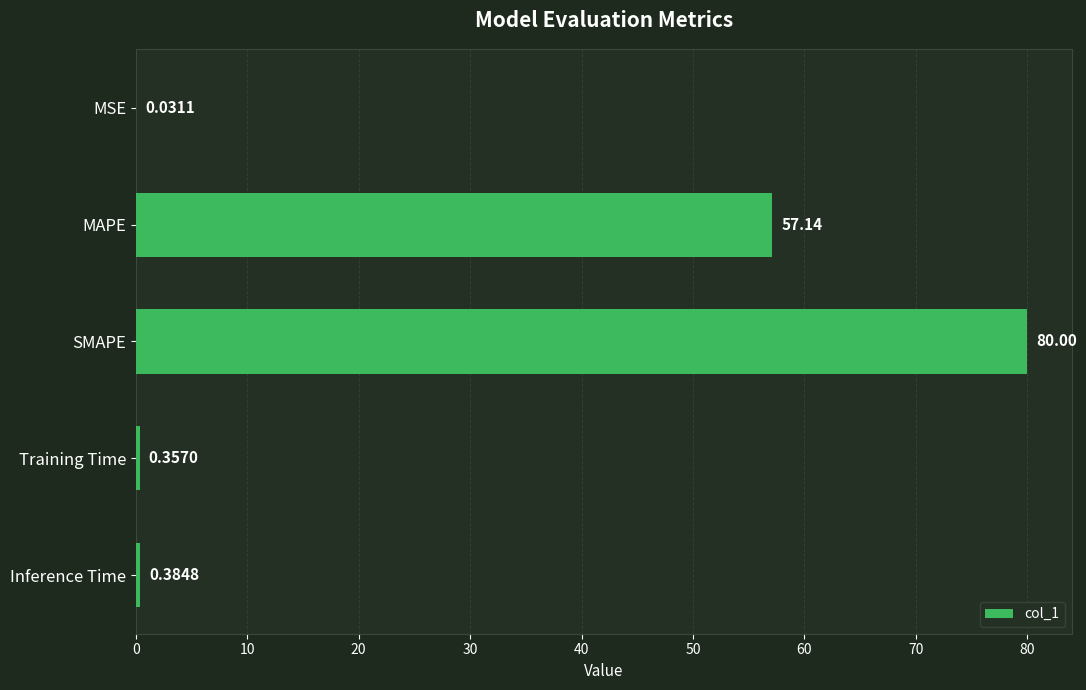

At which label is the value closest to 40?

MAPE